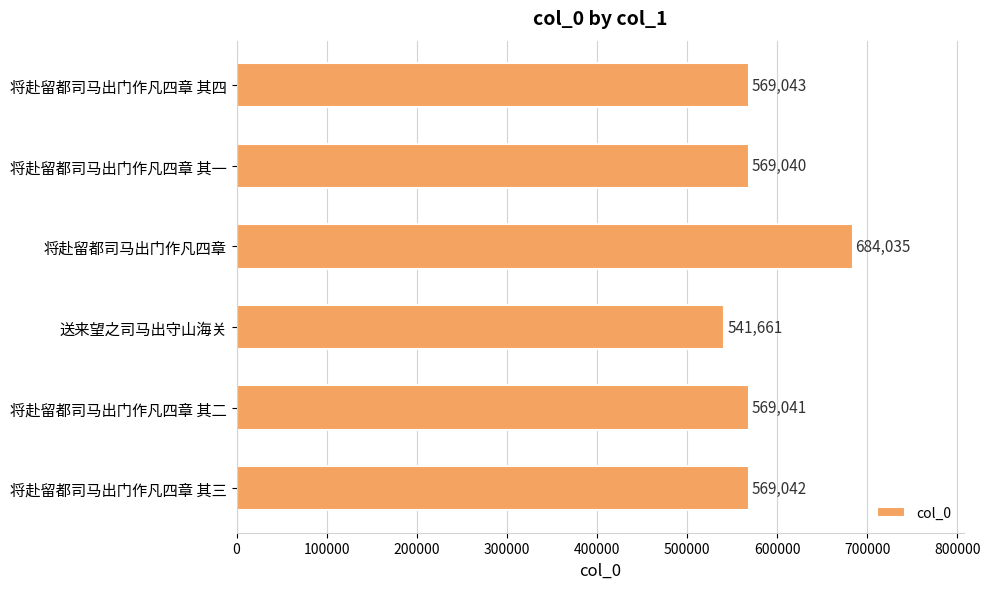

How many bars are there in total?

6